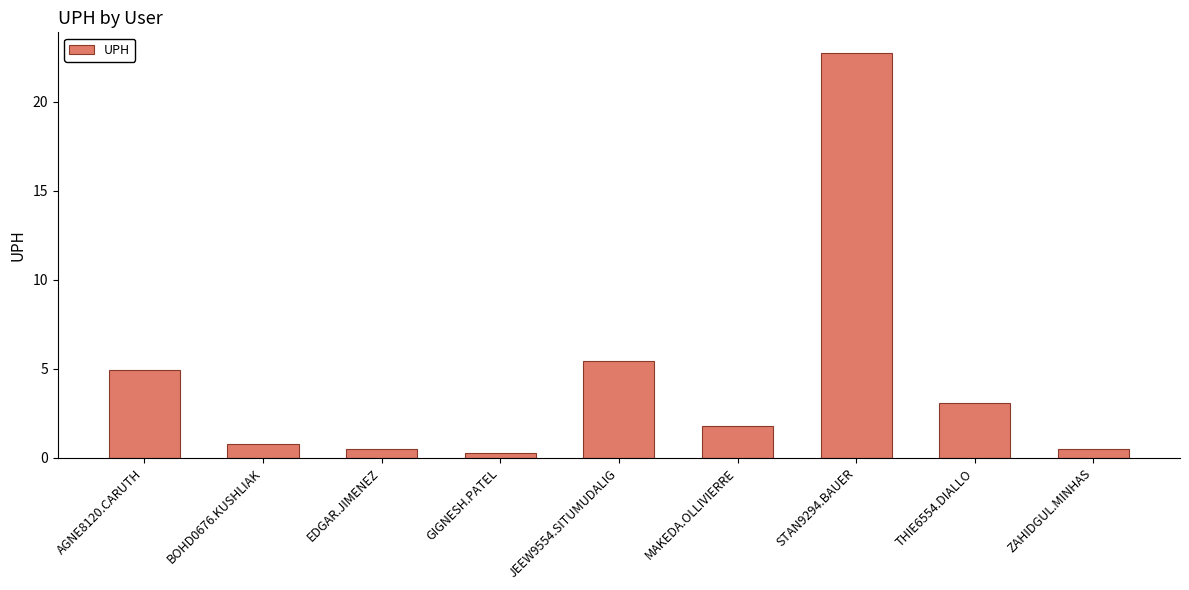

Reading right to left, transcribe all the data shown in this chart.

0.5	3.1	22.8	1.8	5.4	0.3	0.5	0.8	4.9